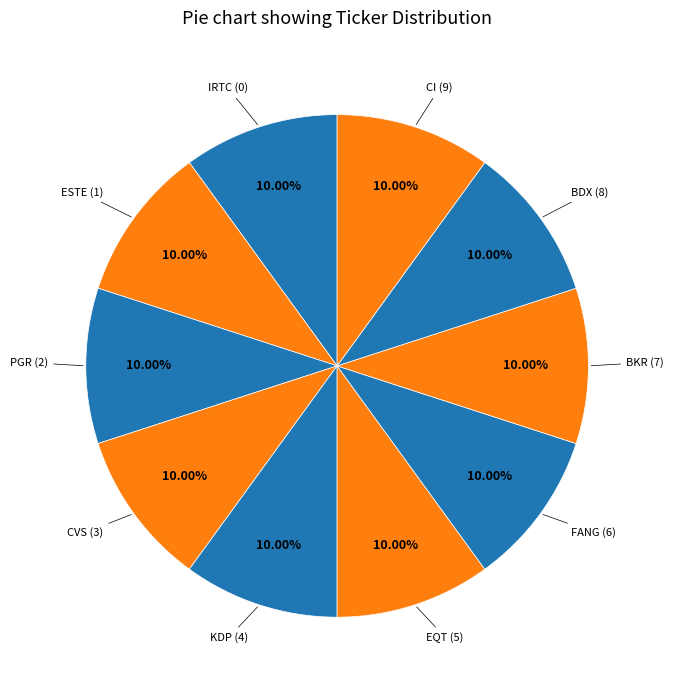

What is the smallest slice in the pie chart?

IRTC